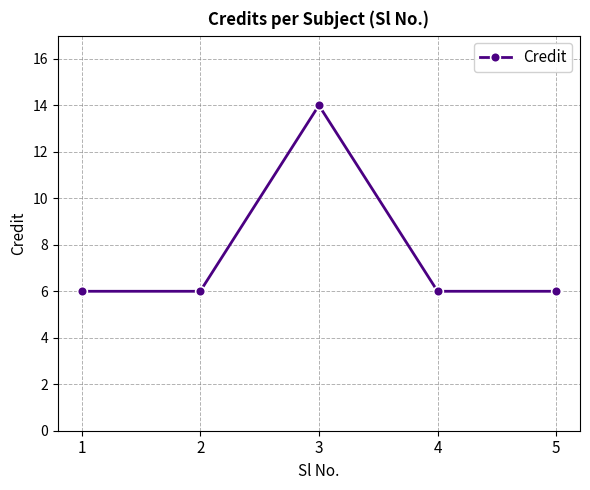

What is the ratio of the value at 4 to the value at 1?

1.0